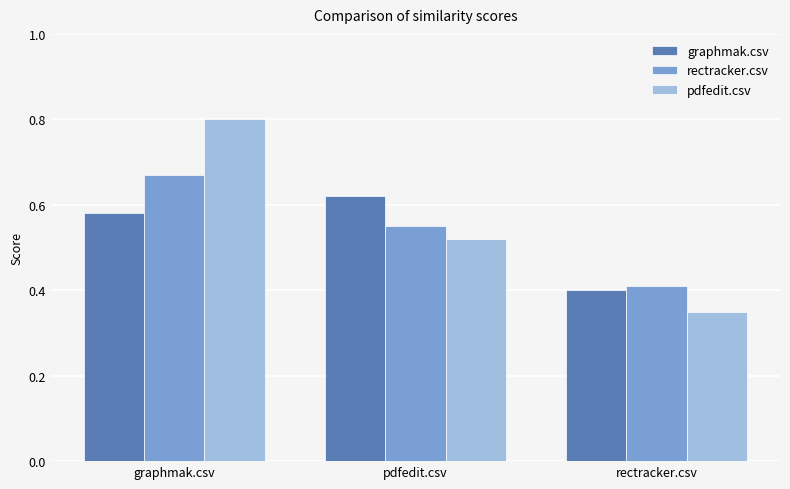

The value of rectracker.csv at rectracker.csv is 0.4. True or false?

True